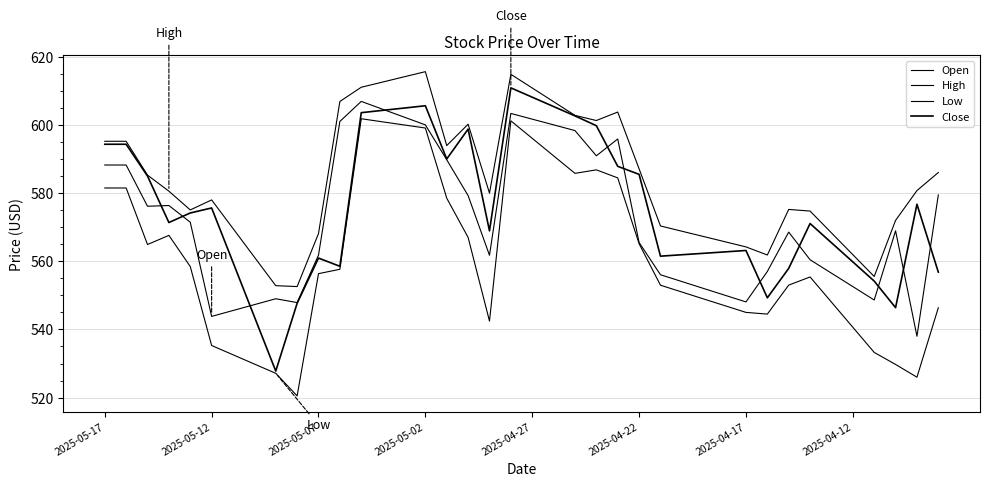

True or false: High and Close cross at least once.

False